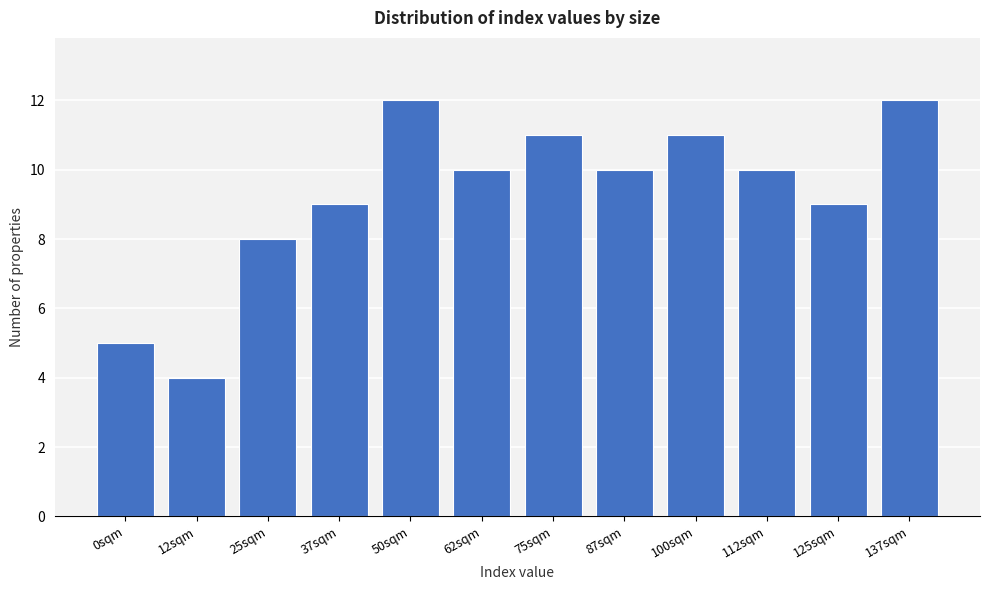

Reading right to left, extract all data points from this chart.

12	9	10	11	10	11	10	12	9	8	4	5